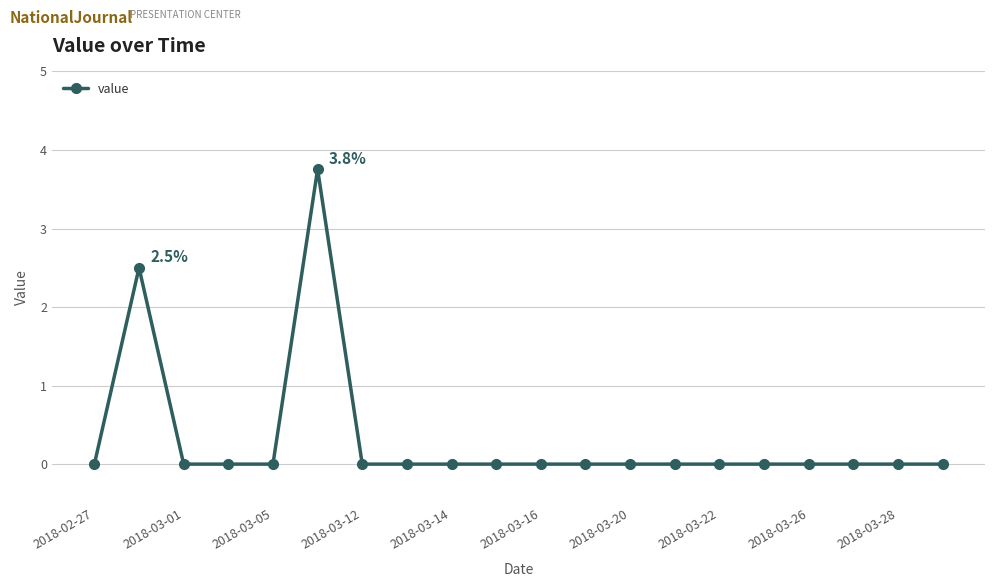

True or false: the data has more than 0 interior local peaks.

True